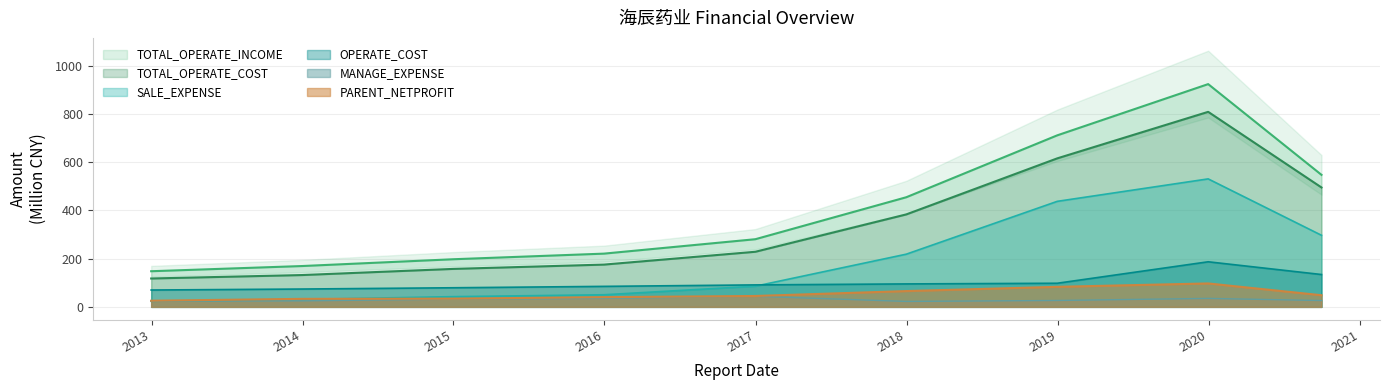

Is it true that PARENT_NETPROFIT equals 33.3 at 2013-12-31?

True